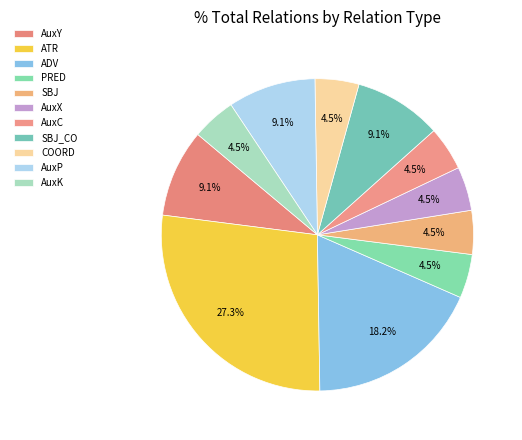

What percentage do SBJ and PRED together represent?

9.1%